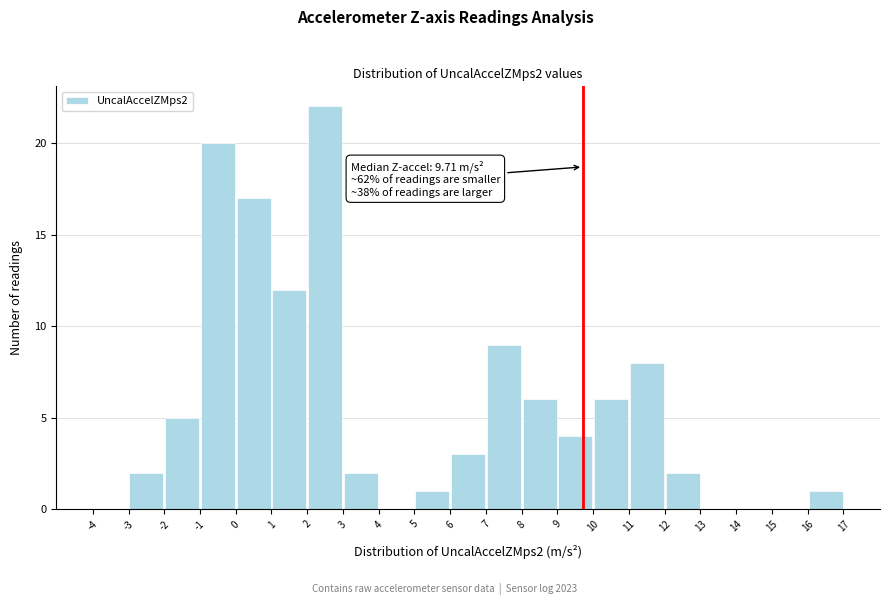

Over which range of the x-axis is the bar tallest?

2 to 3